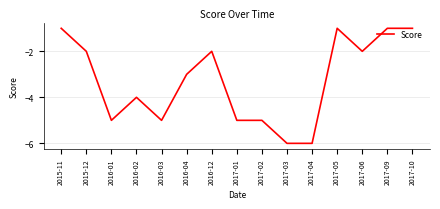

At which label is the value closest to -3?

2016-04